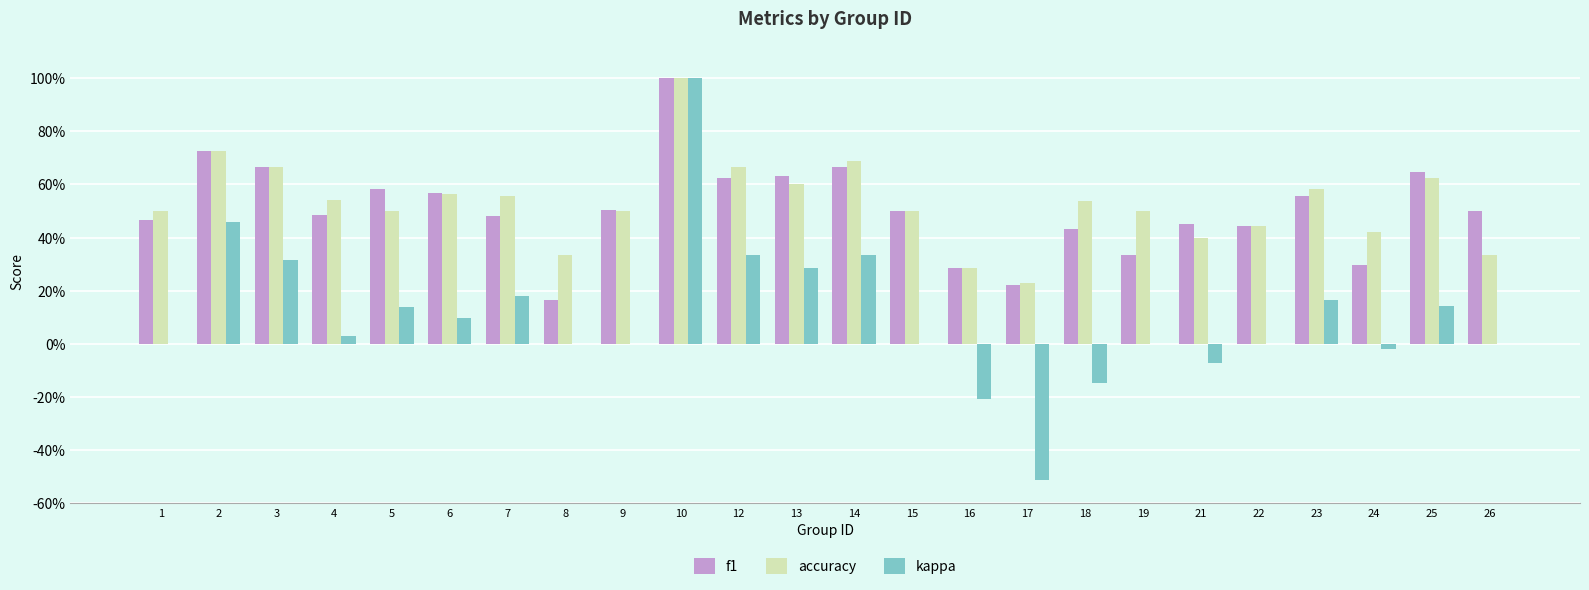

What are all the series names shown in the legend?

f1, accuracy, kappa